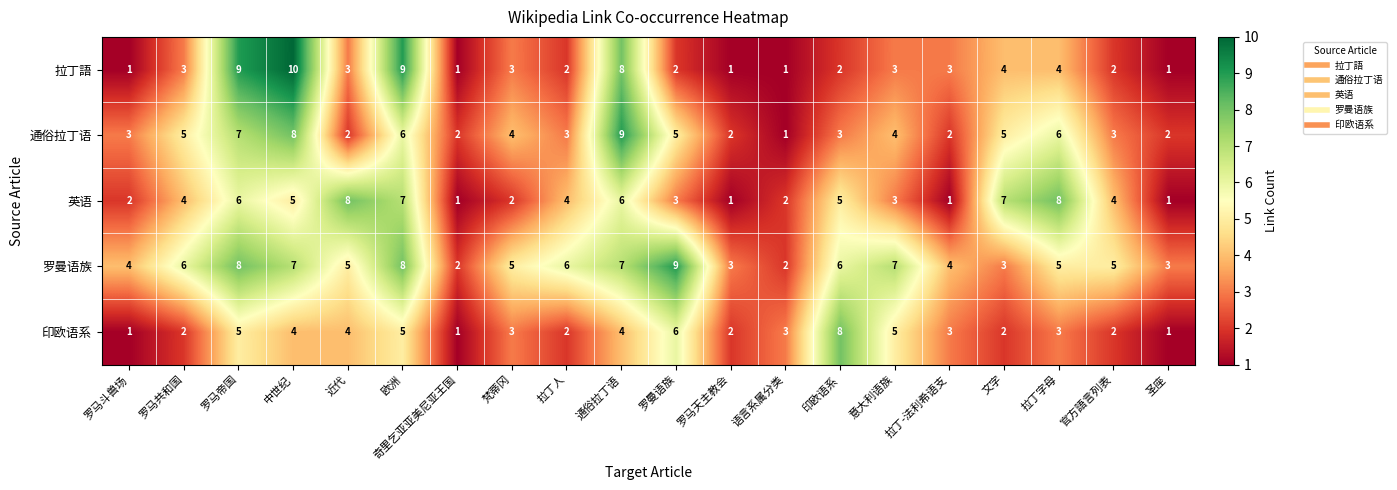

What is the highest value of the 英语 series?

8